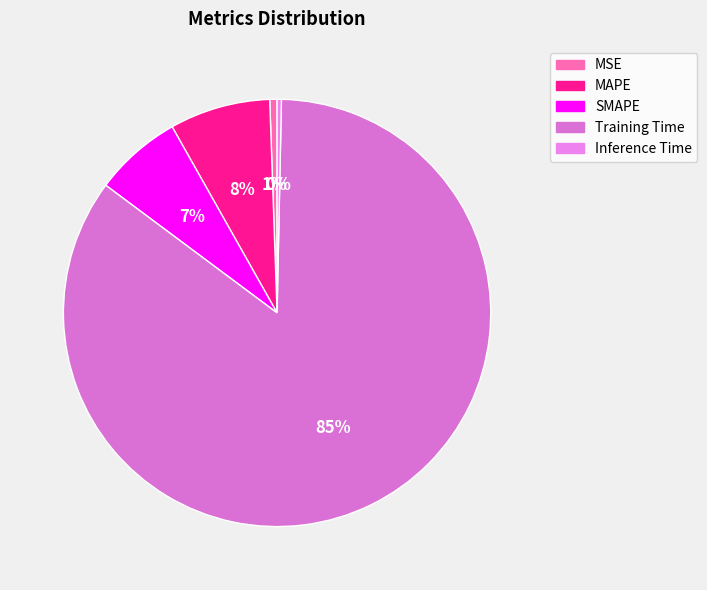

Rank the categories by value from lowest to highest.

Inference Time, MSE, SMAPE, MAPE, Training Time